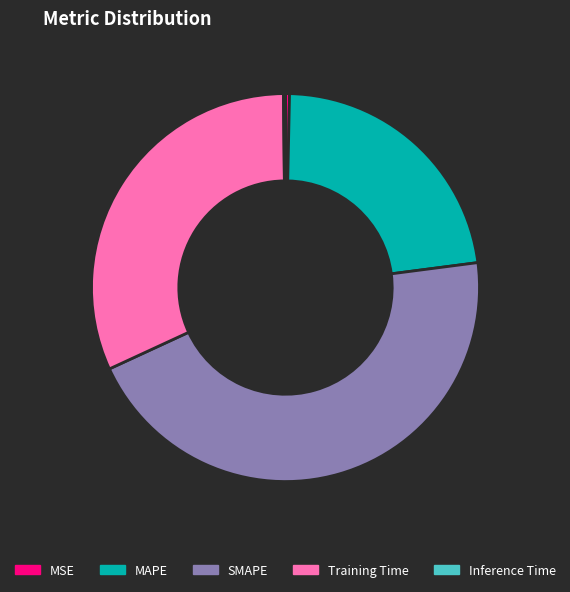

Is it true that SMAPE is 36% of the pie?

False